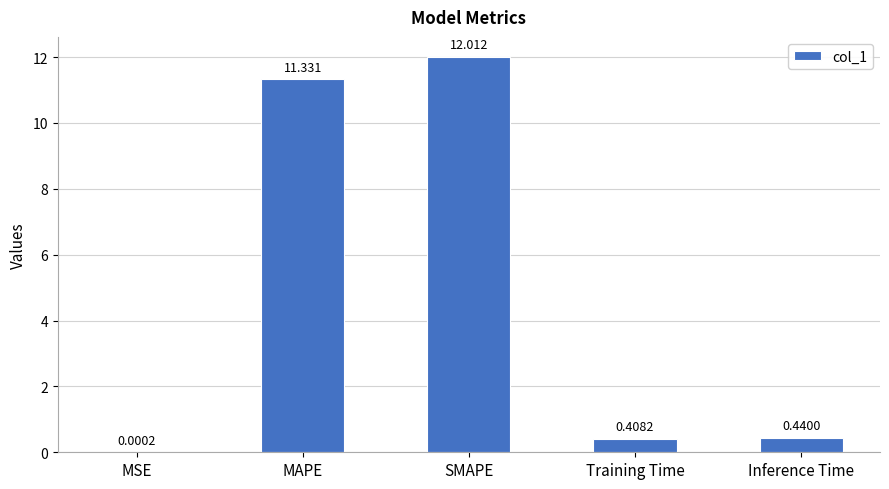

Between MAPE and Training Time, which is larger?

MAPE